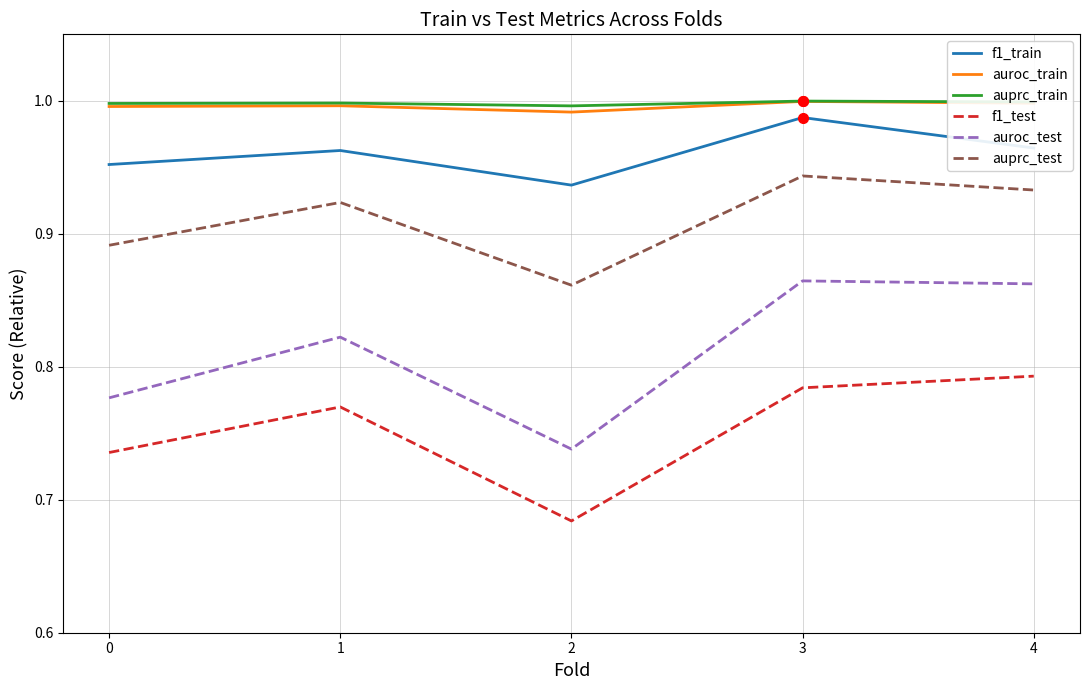

The value of auprc_train at 1 is 0.2. True or false?

False